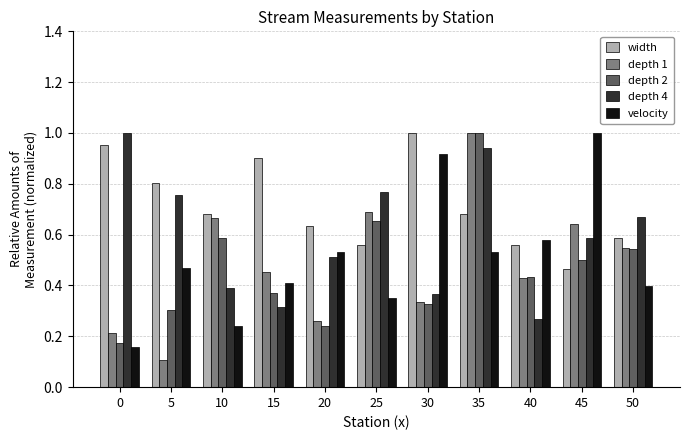

How many series are shown in this chart?

5